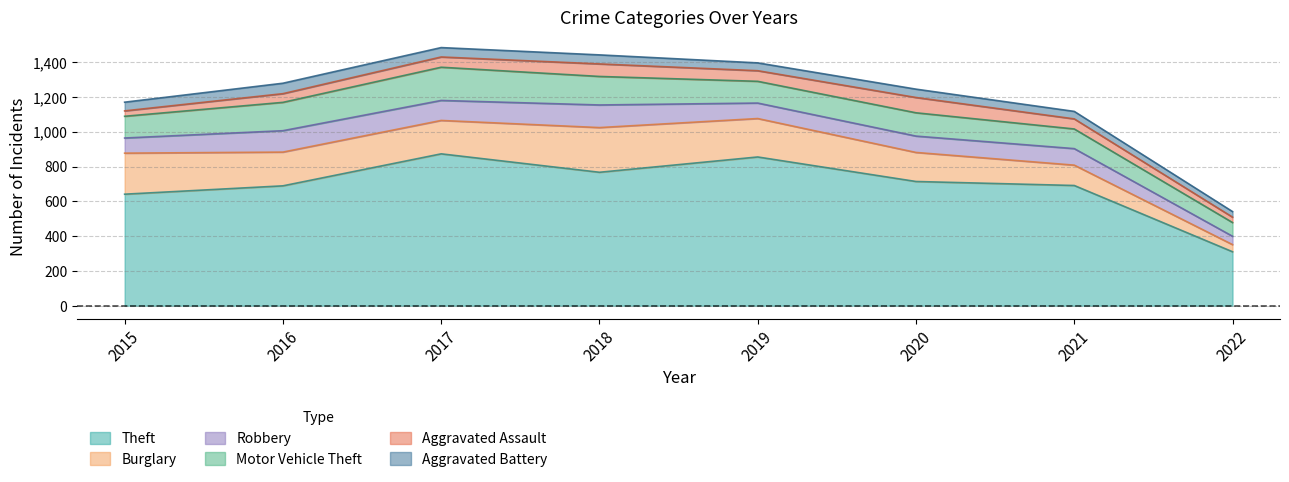

Read the Theft value at 2021.

691